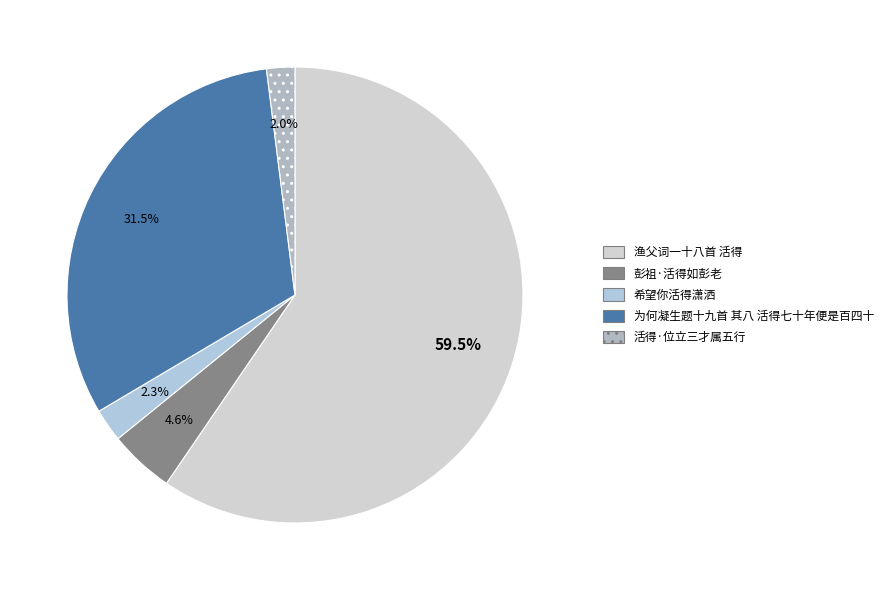

What is the largest slice in the pie chart?

渔父词一十八首 活得